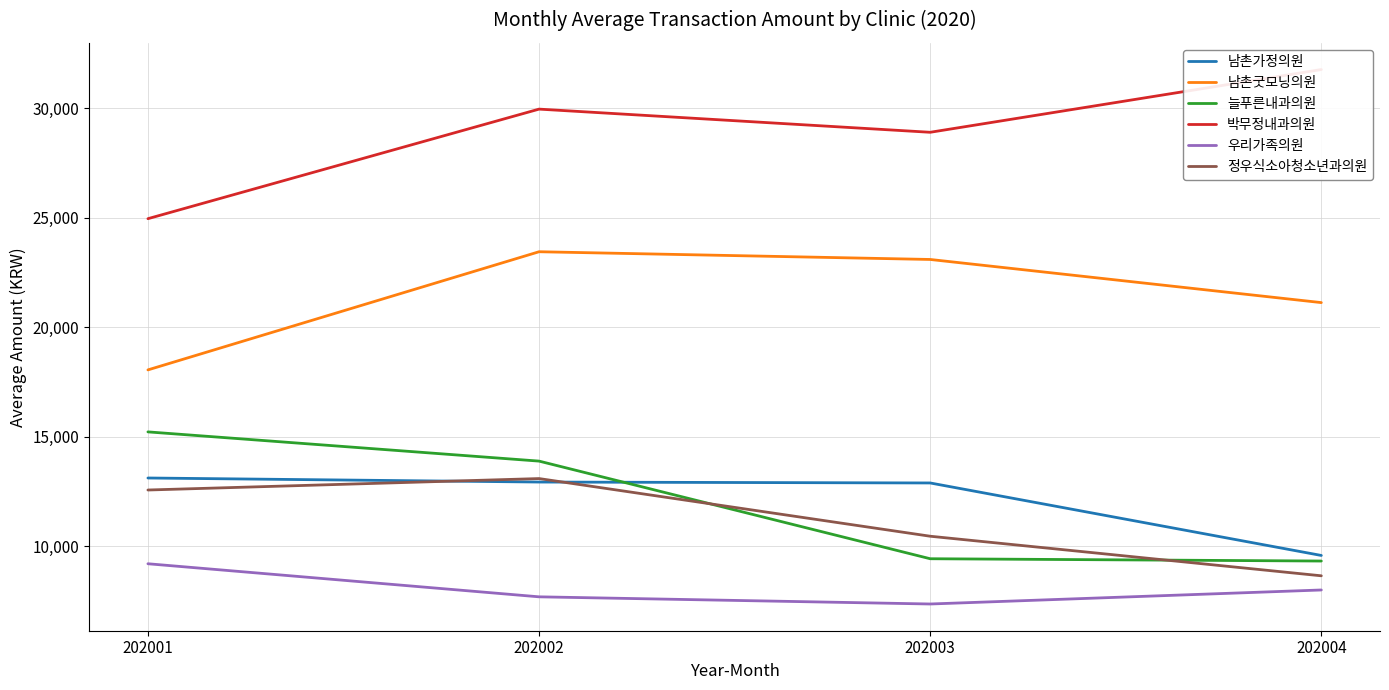

True or false: 박무정내과의원 and 늘푸른내과의원 cross at least once.

False